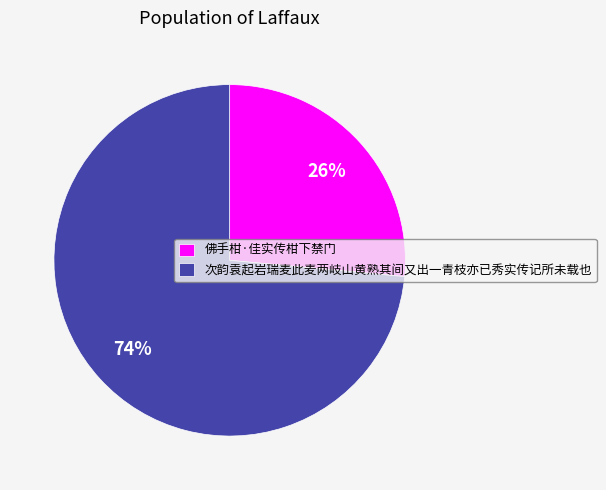

Approximately how many times larger is the value at 佛手柑·佳实传柑下禁门 compared to 次韵袁起岩瑞麦此麦两岐山黄熟其间又出一青枝亦已秀实传记所未载也?

0.4